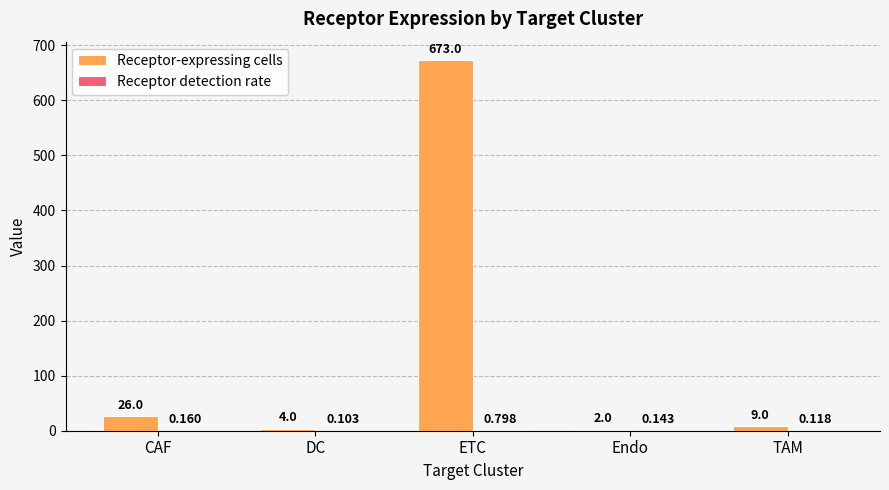

At which category does the chart reach its peak across all series?

ETC